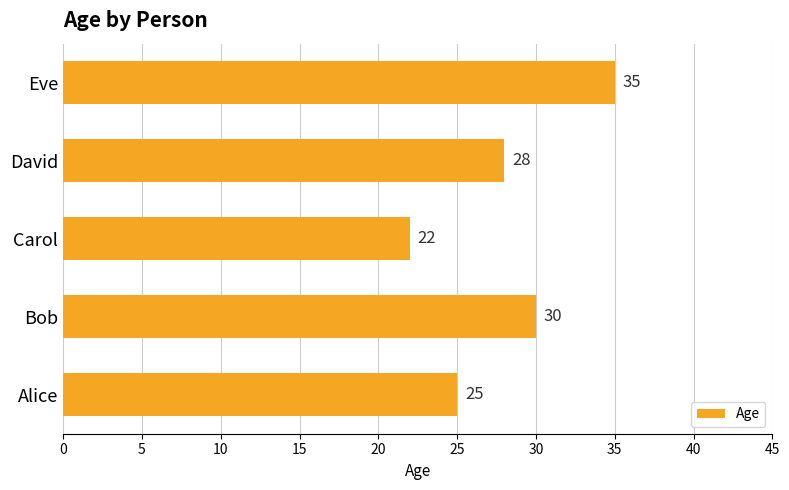

Which has a higher value, Bob or Carol?

Bob